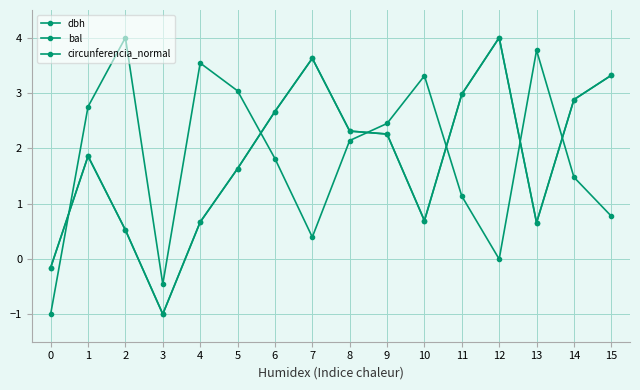

What is the difference between the second highest and second lowest values in the circunferencia_normal series?

3.8